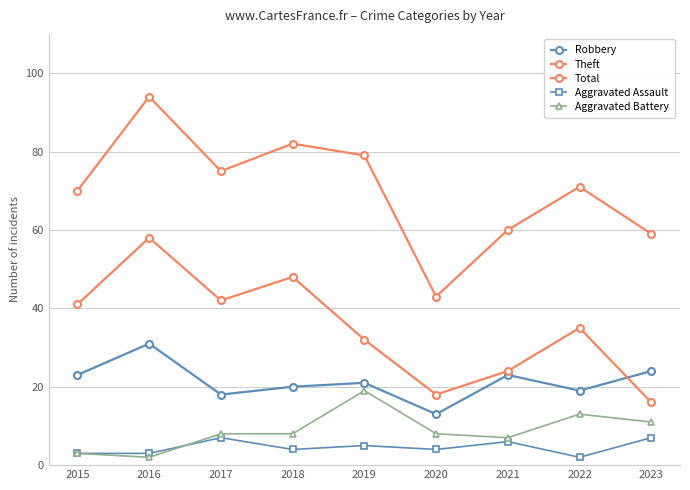

The Aggravated Battery series shows 19 at 2019. True or false?

True